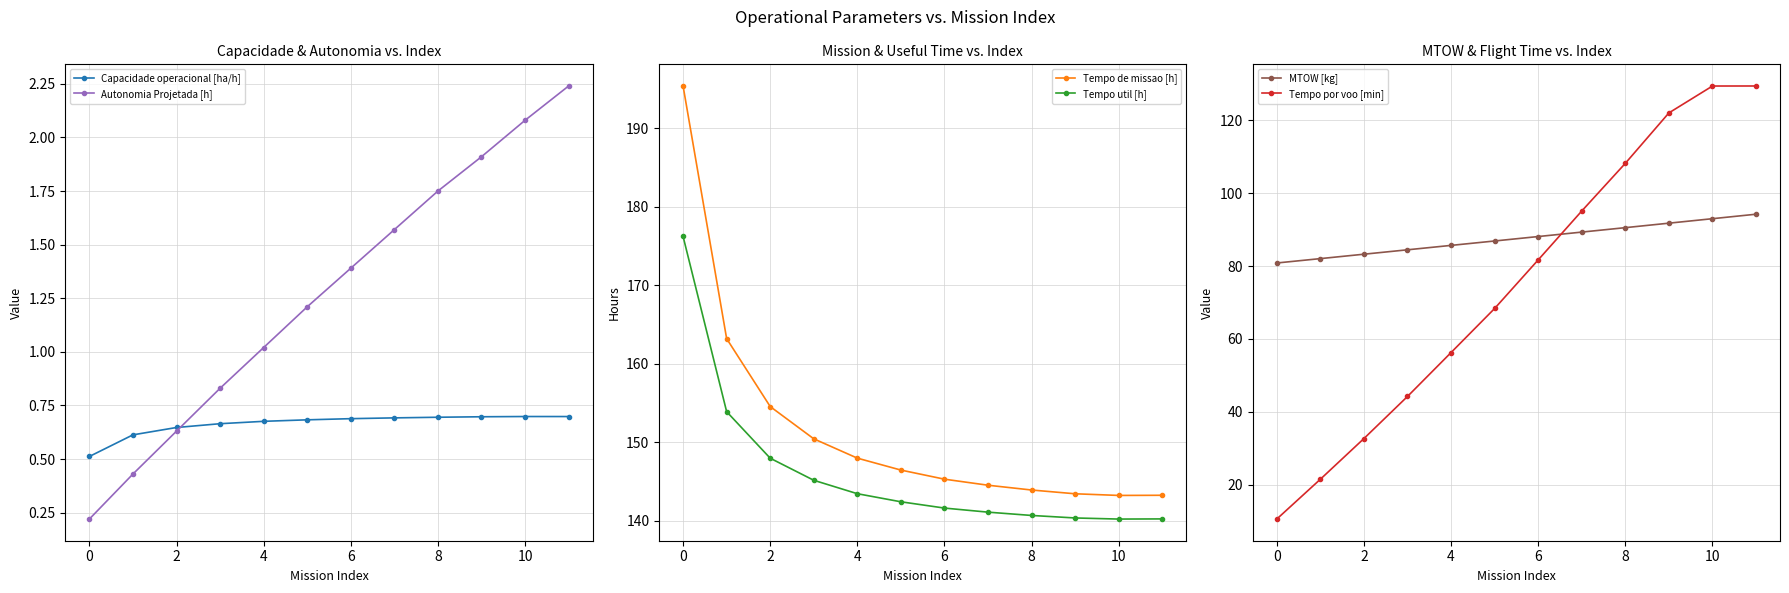

True or false: Tempo util [h] has a value of 140.2 at 11.

True